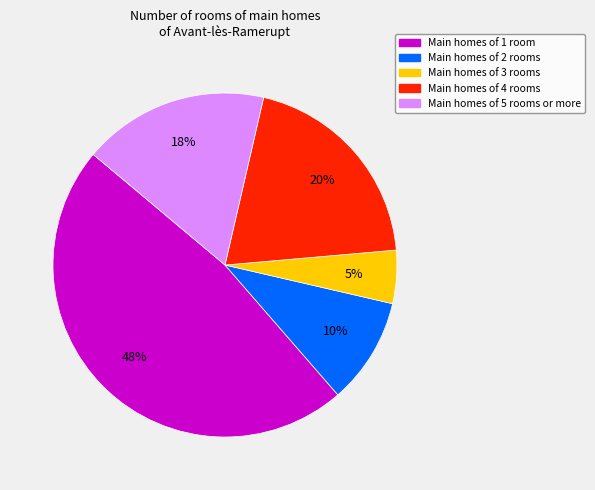

To the nearest percent, what is the average slice percentage?

20%